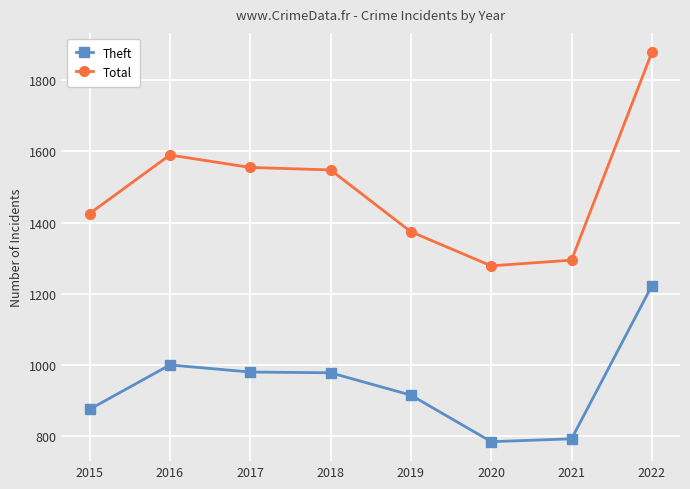

What is the spread (max minus min) of values at 2021?

503